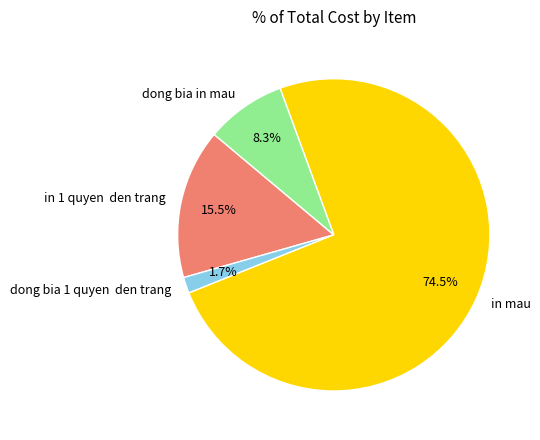

What is the total percentage of dong bia in mau and in 1 quyen den trang?

23.8%